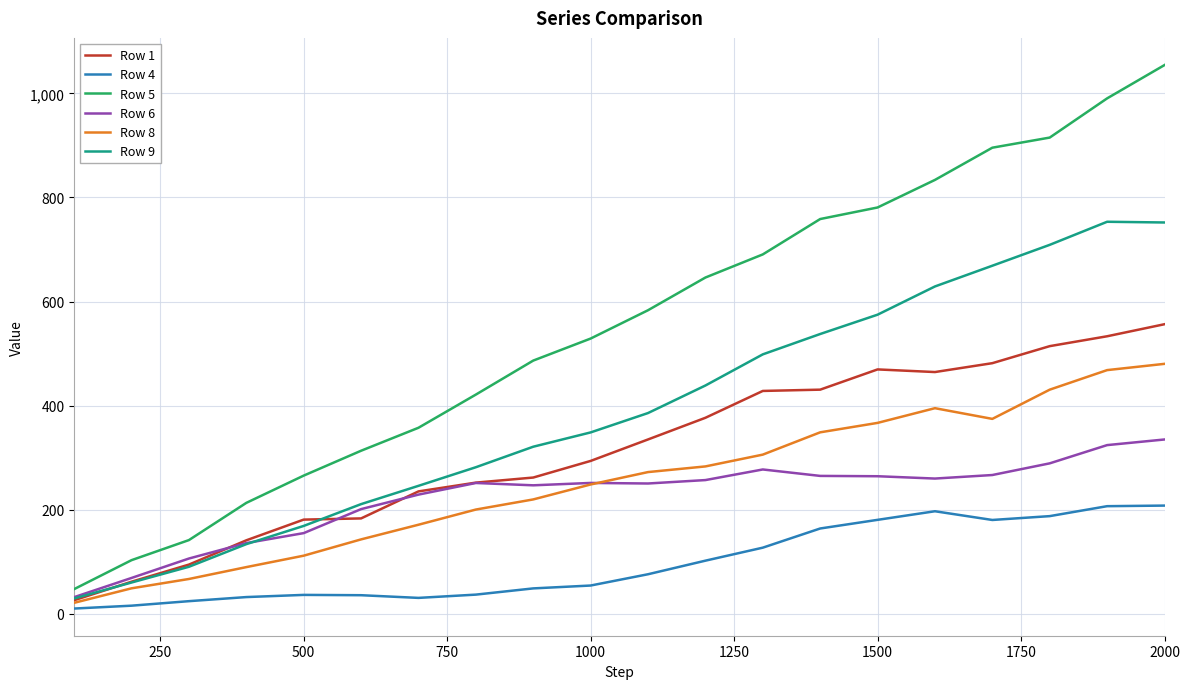

Which series has the largest total across all categories?

Row 5